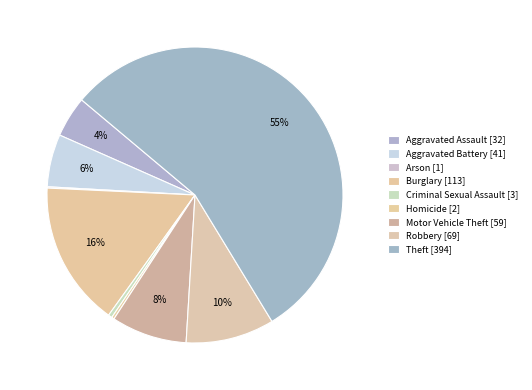

What is the change in value from Burglary to Theft?

+281